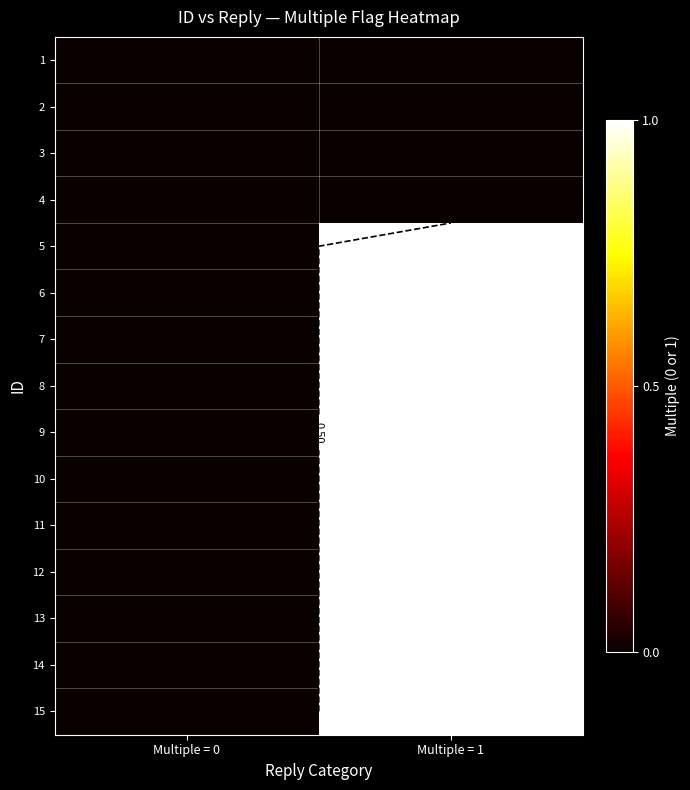

What is the spread (max minus min) of values at Multiple = 1?

1